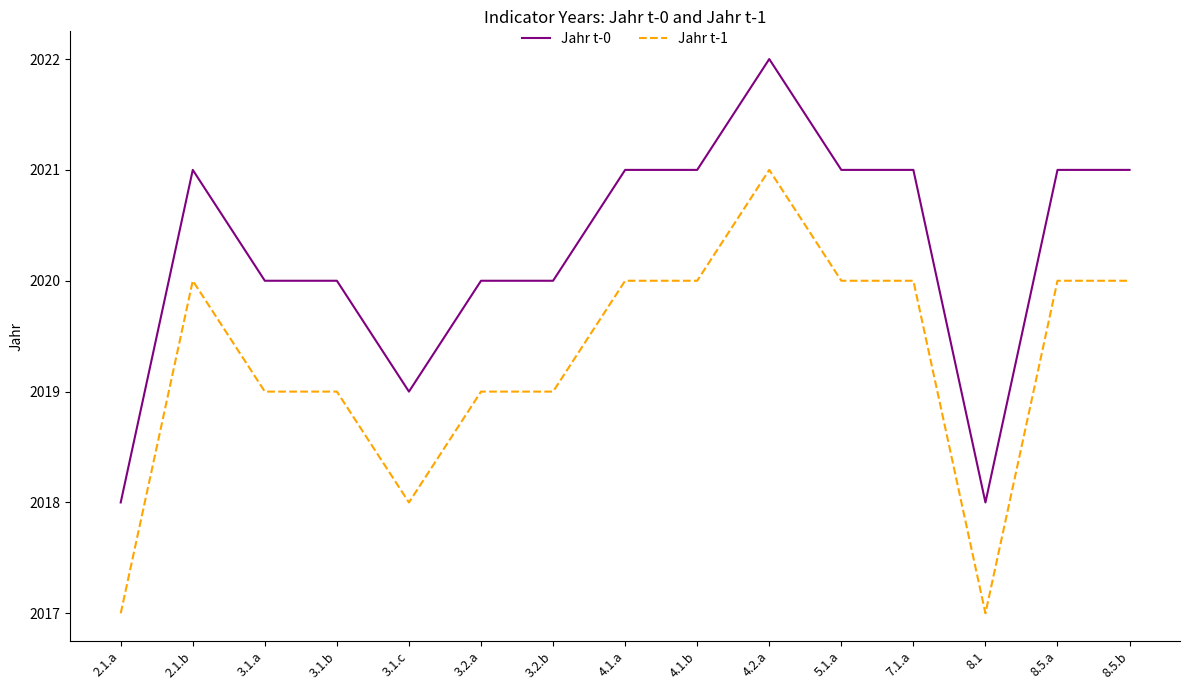

True or false: Jahr t-0 has a value of 2021 at 4.1.a.

True